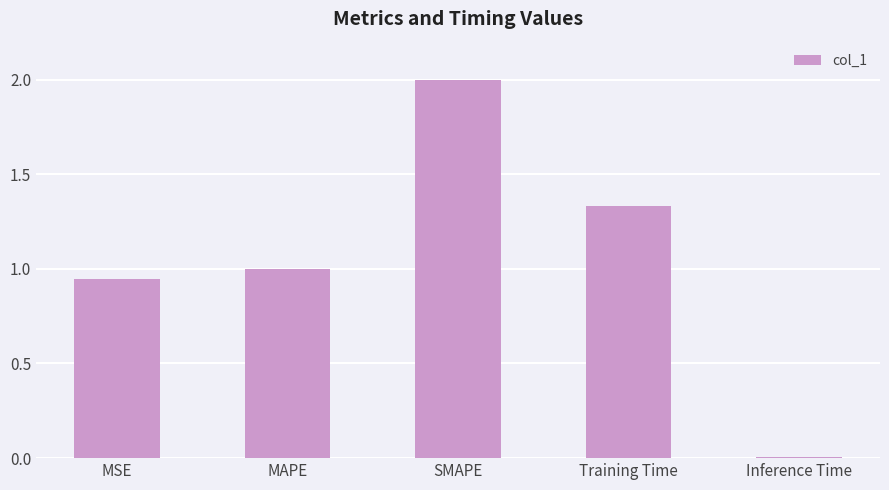

What is the value of the 2nd bar from the left?

1.0